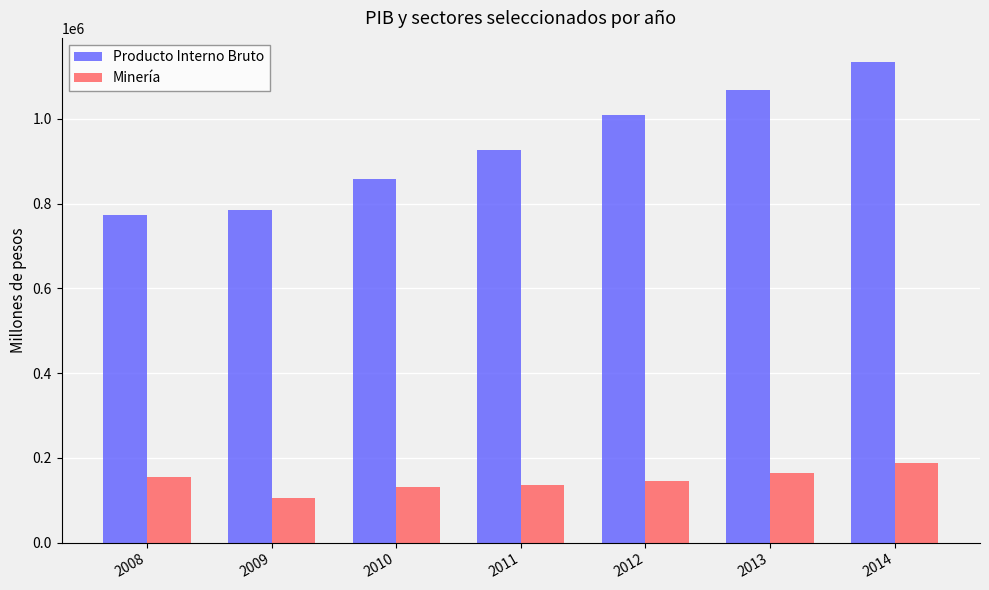

What value does the Producto Interno Bruto series have at 2012?

1009766